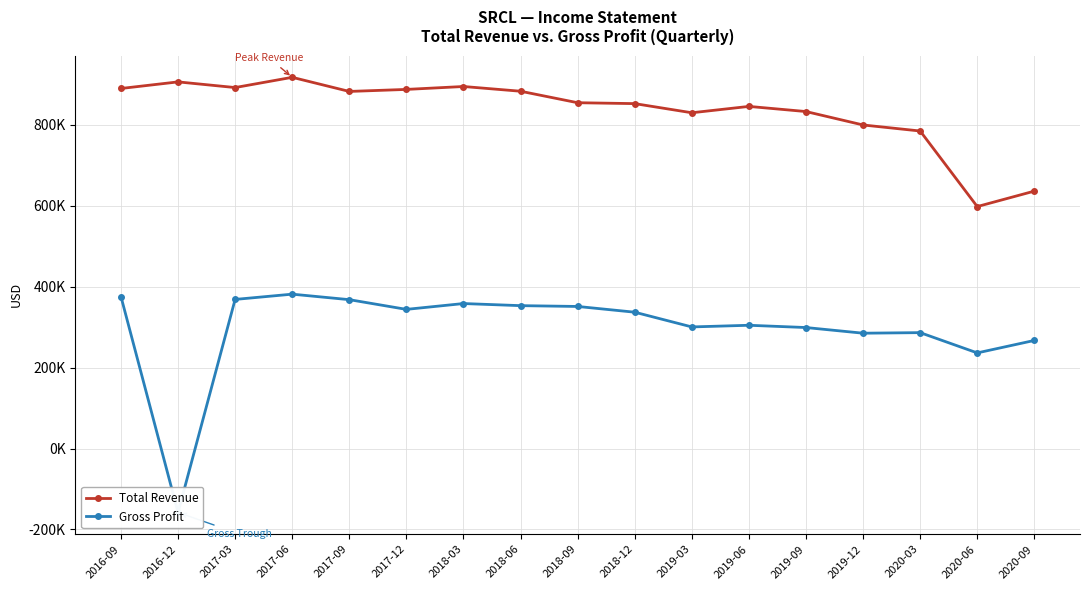

Reading right to left, extract all data points from this chart.

Total Revenue: 2020-09=636400	2020-06=598200	2020-03=785000	2019-12=799900	2019-09=833100	2019-06=845800	2019-03=830100	2018-12=852700	2018-09=854900	2018-06=883300	2018-03=895000	2017-12=887800	2017-09=882800	2017-06=917700	2017-03=892400	2016-12=906400	2016-09=890100
Gross Profit: 2020-09=267300	2020-06=236500	2020-03=286600	2019-12=285200	2019-09=299200	2019-06=304800	2019-03=300700	2018-12=337100	2018-09=351300	2018-06=353300	2018-03=358500	2017-12=344100	2017-09=368100	2017-06=381700	2017-03=368700	2016-12=-157900	2016-09=375900